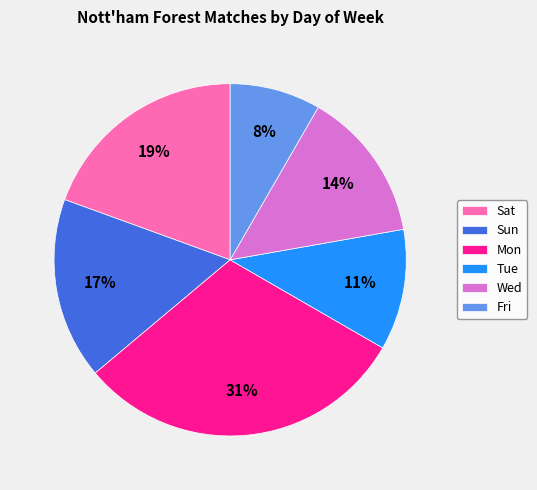

True or false: Mon accounts for 31% of the total.

True